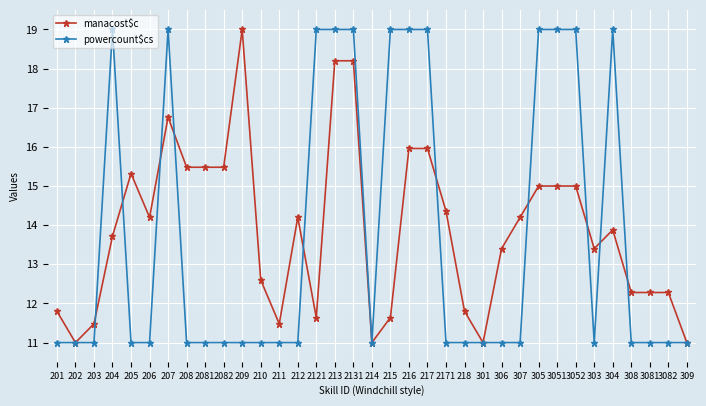

True or false: powercount$cs has a value of 6.9 at 3051.

False